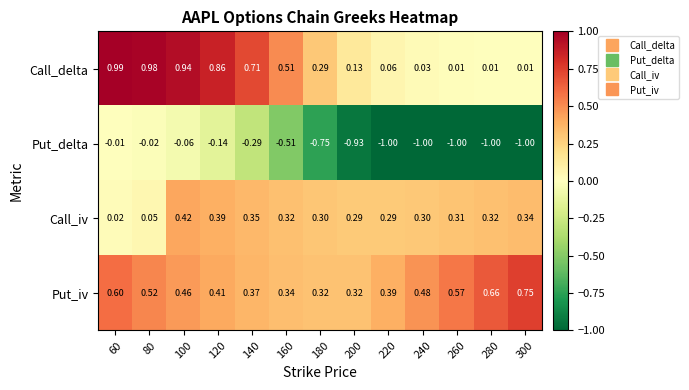

List the series in order of their peak value, highest first.

Call_delta, Put_iv, Call_iv, Put_delta